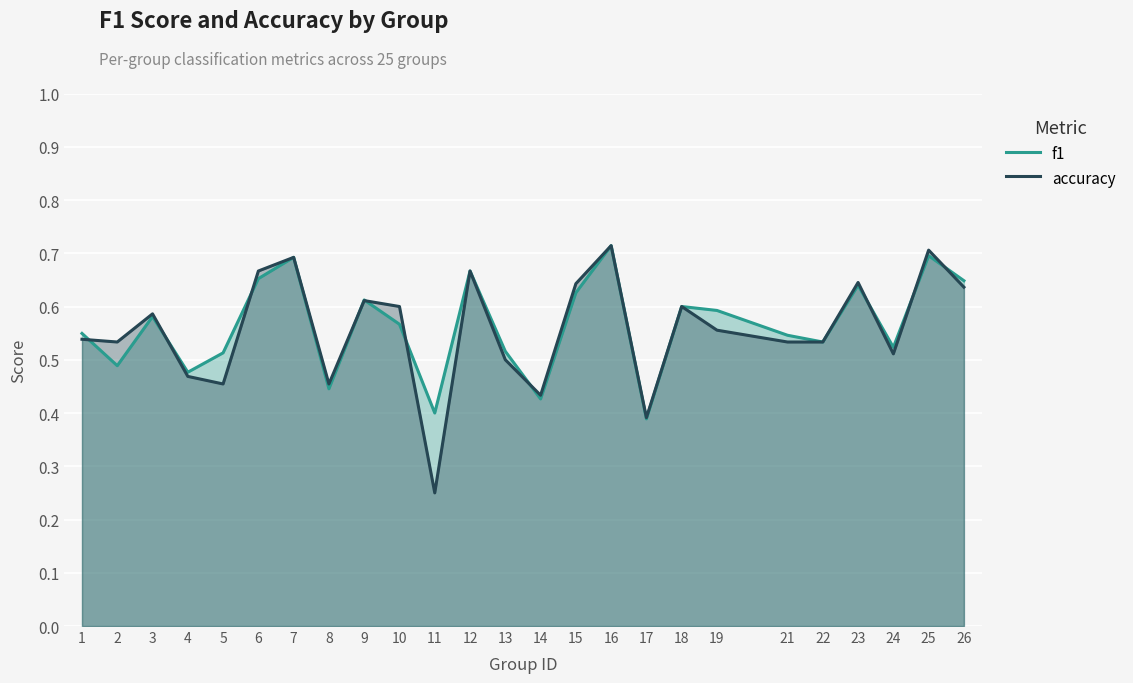

After their last crossing, which series has the higher values: accuracy or f1?

f1